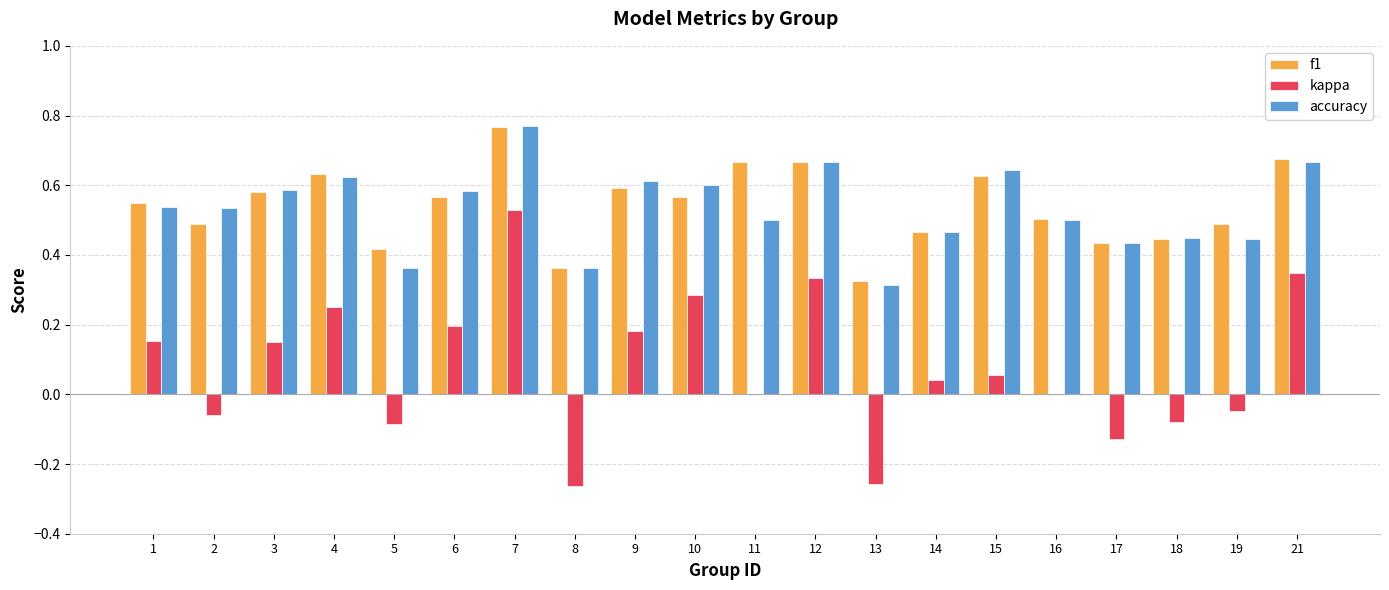

What is the total value across all series at 10?

1.5